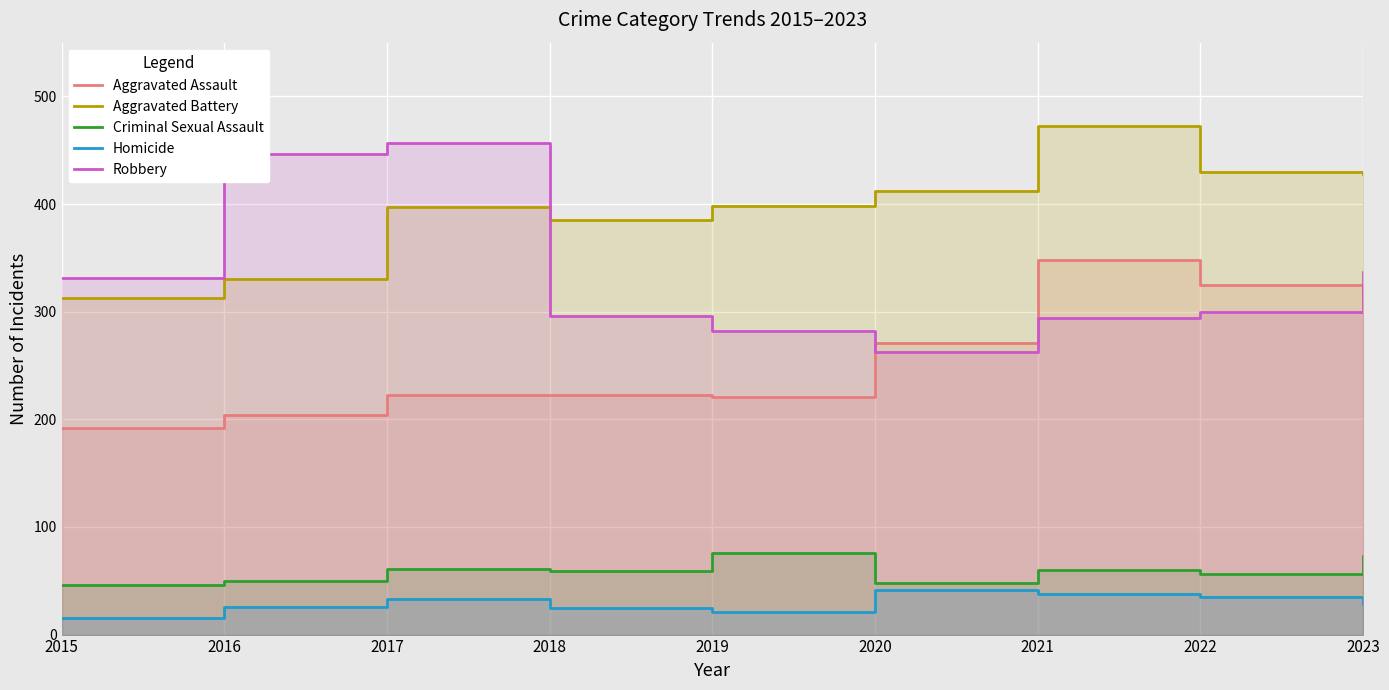

Reading left to right, list all the values displayed in this chart.

Aggravated Assault: 2015=192	2016=204	2017=223	2018=223	2019=221	2020=271	2021=348	2022=325	2023=313
Aggravated Battery: 2015=313	2016=330	2017=397	2018=385	2019=398	2020=412	2021=473	2022=430	2023=428
Criminal Sexual Assault: 2015=46	2016=50	2017=61	2018=59	2019=76	2020=48	2021=60	2022=56	2023=73
Homicide: 2015=15	2016=26	2017=33	2018=25	2019=21	2020=41	2021=38	2022=35	2023=28
Robbery: 2015=331	2016=447	2017=457	2018=296	2019=282	2020=263	2021=294	2022=300	2023=337